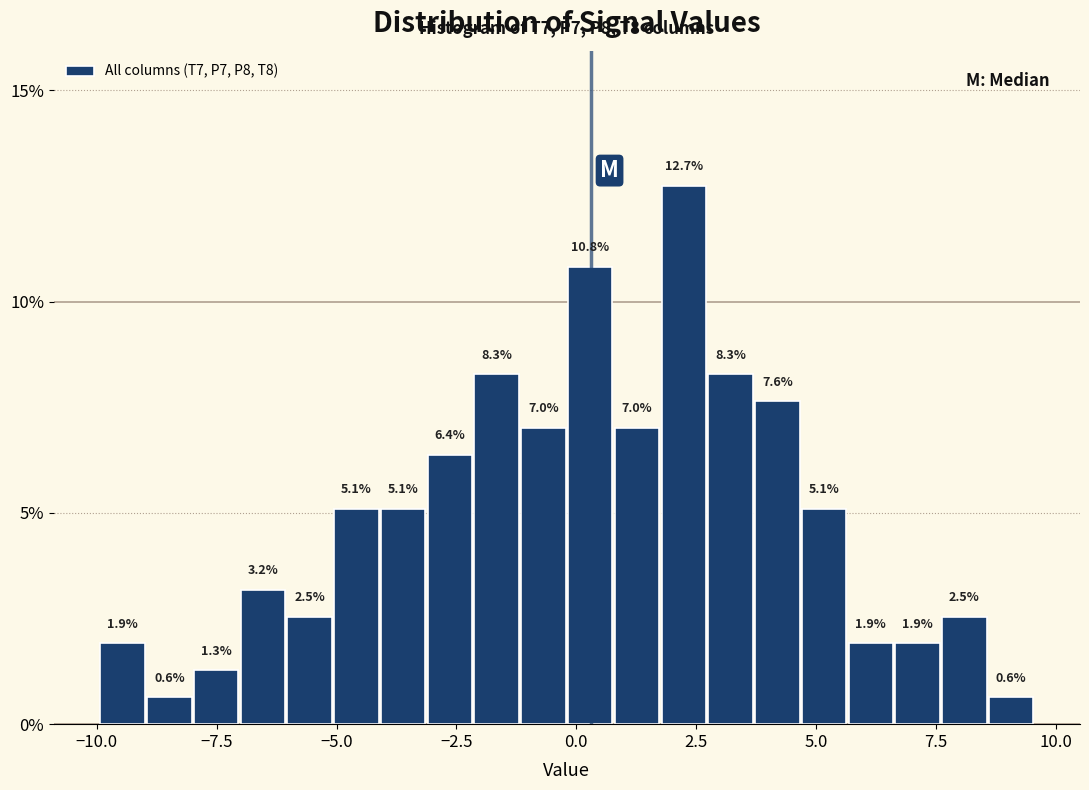

Around what value on the x-axis is the tallest bar? Give the approximate position of its centre, as read against the axis.

2.0